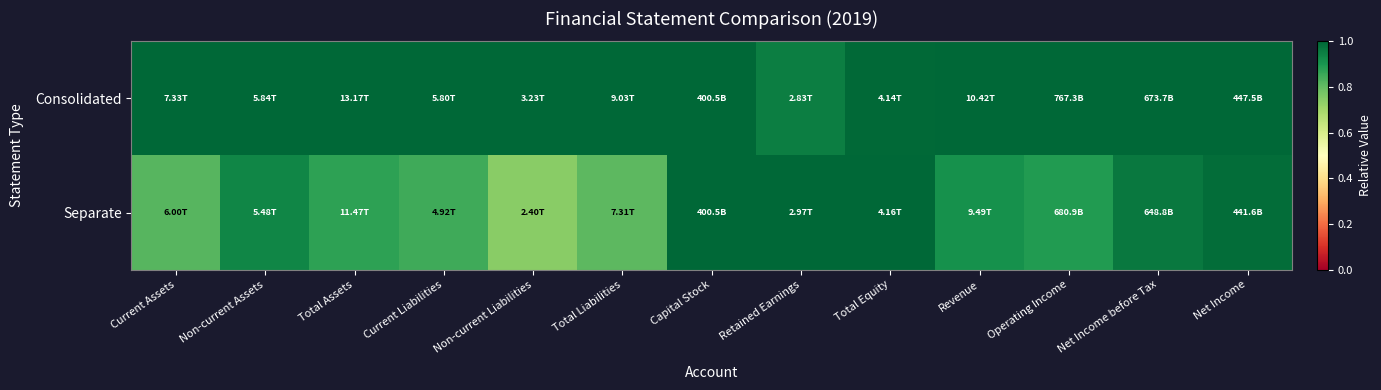

Reading right to left, transcribe all the data shown in this chart.

Consolidated: Net Income=1.0	Net Income before Tax=1.0	Operating Income=1.0	Revenue=1.0	Total Equity=1.0	Retained Earnings=1.0	Capital Stock=1.0	Total Liabilities=1.0	Non-current Liabilities=1.0	Current Liabilities=1.0	Total Assets=1.0	Non-current Assets=1.0	Current Assets=1.0
Separate: Net Income=1.0	Net Income before Tax=1.0	Operating Income=0.9	Revenue=0.9	Total Equity=1.0	Retained Earnings=1.0	Capital Stock=1.0	Total Liabilities=0.8	Non-current Liabilities=0.7	Current Liabilities=0.8	Total Assets=0.9	Non-current Assets=0.9	Current Assets=0.8